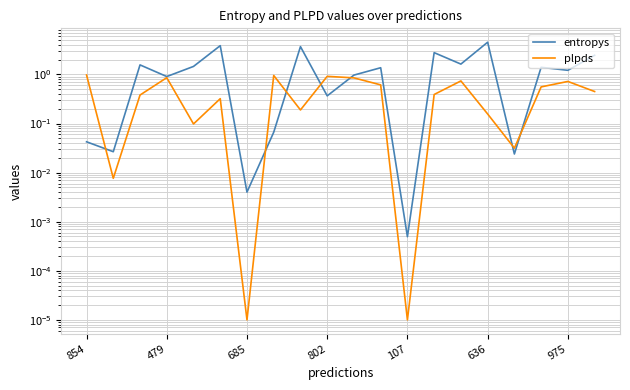

How many lines are shown in the chart?

2